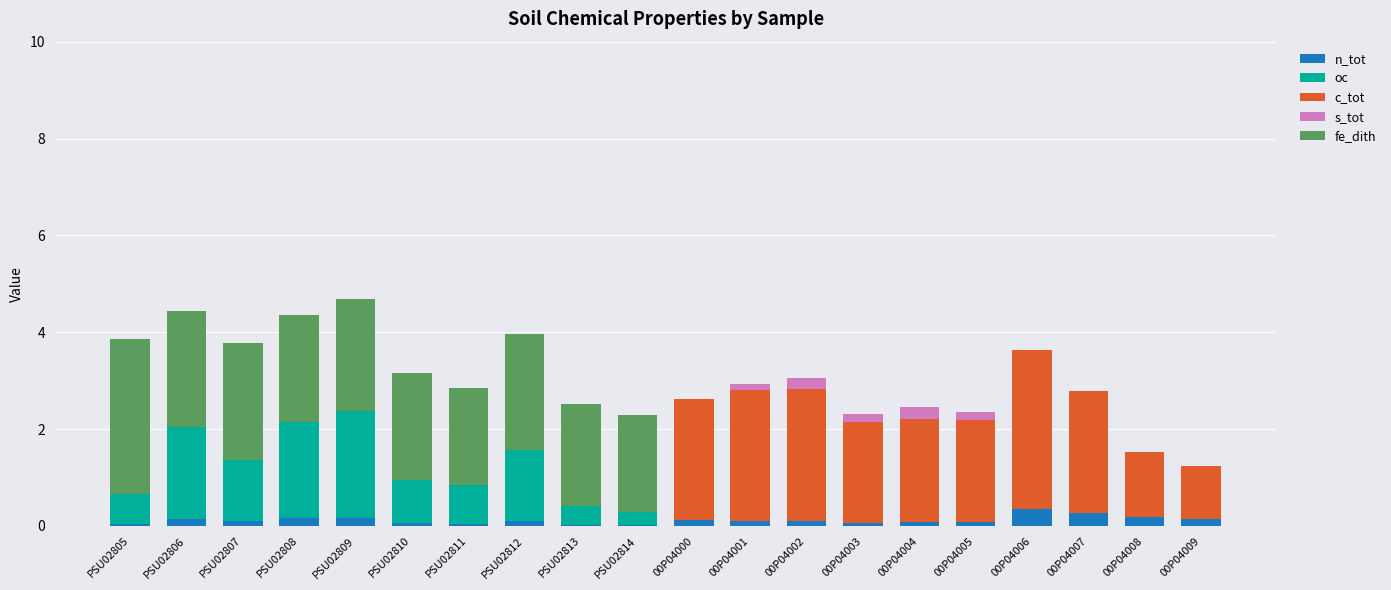

What is the highest value of the n_tot series?

0.3